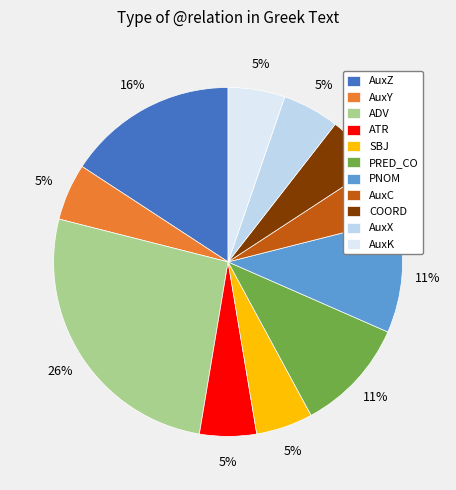

What percentage is NOT represented by AuxC?

94.7%